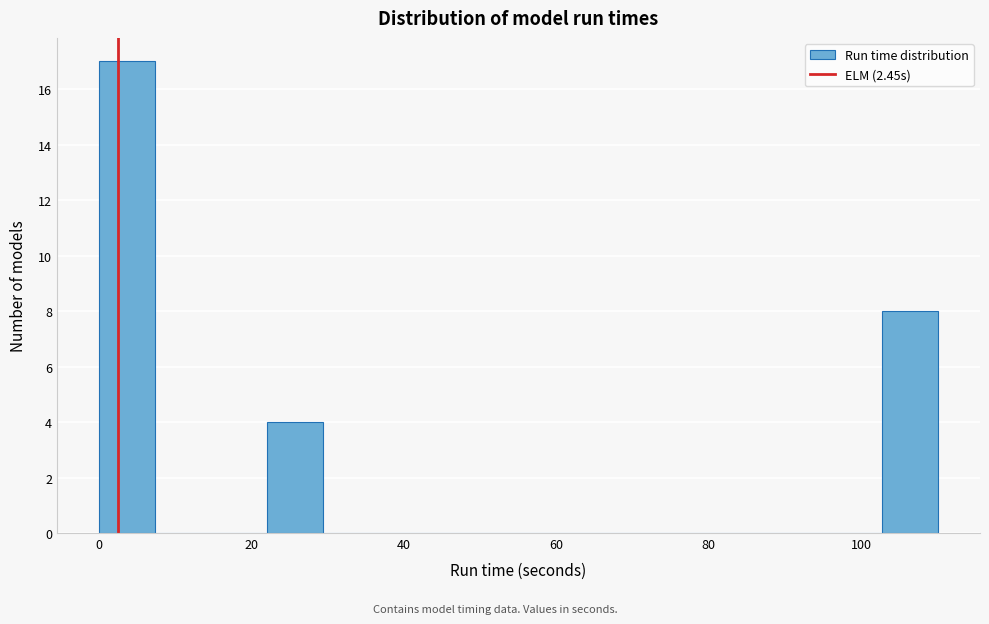

Around what value on the x-axis is the tallest bar? Give the approximate position of its centre, as read against the axis.

4